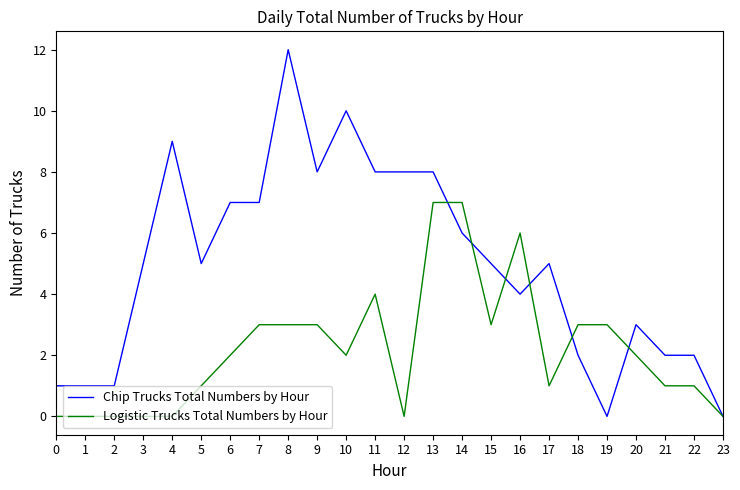

What is the highest value of the Chip Trucks Total Numbers by Hour series?

12